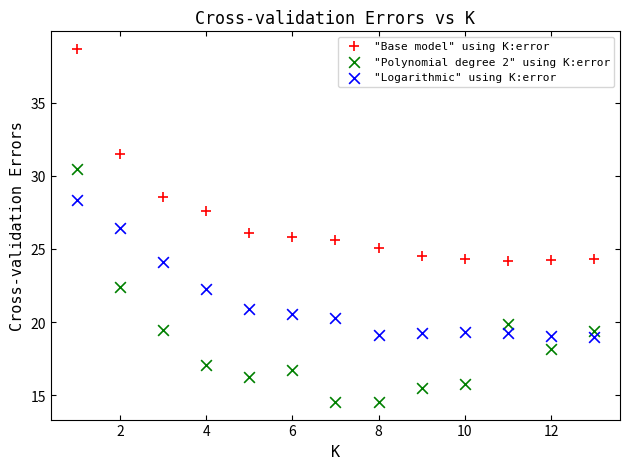

What are all the series names shown in the legend?

"Base model" using K:error, "Polynomial degree 2" using K:error, "Logarithmic" using K:error